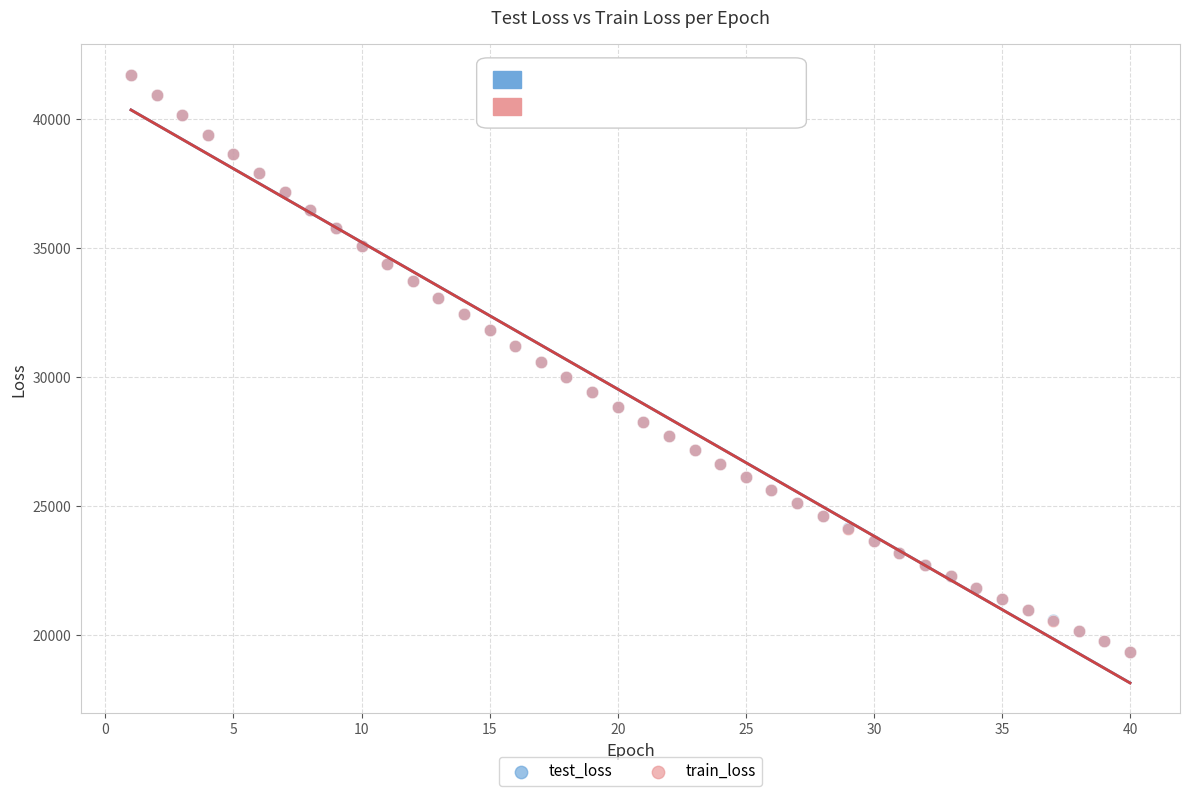

Which series has the widest spread of Y values?

train_loss